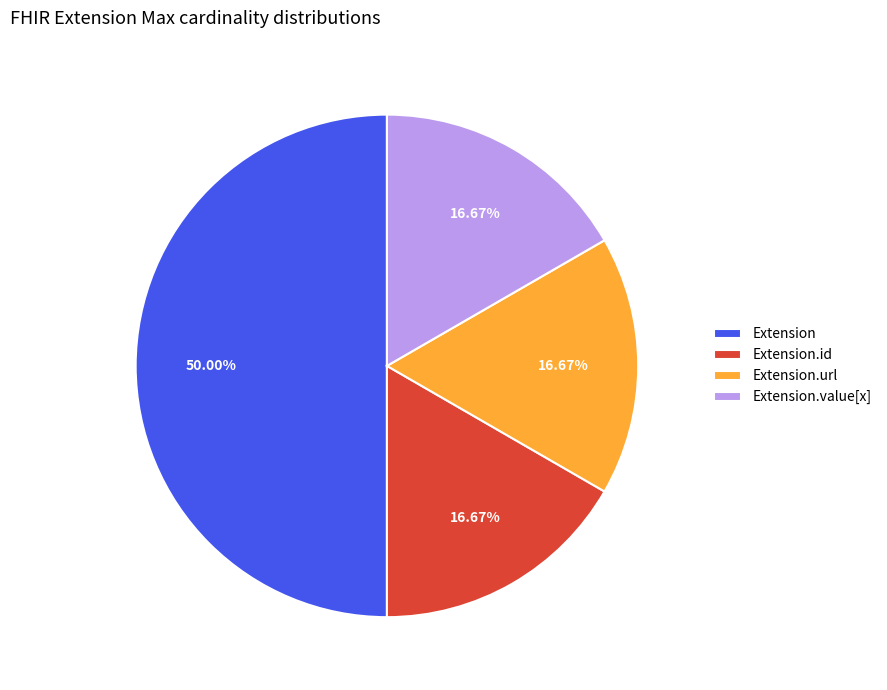

Does Extension.url account for over 50% of the chart?

No